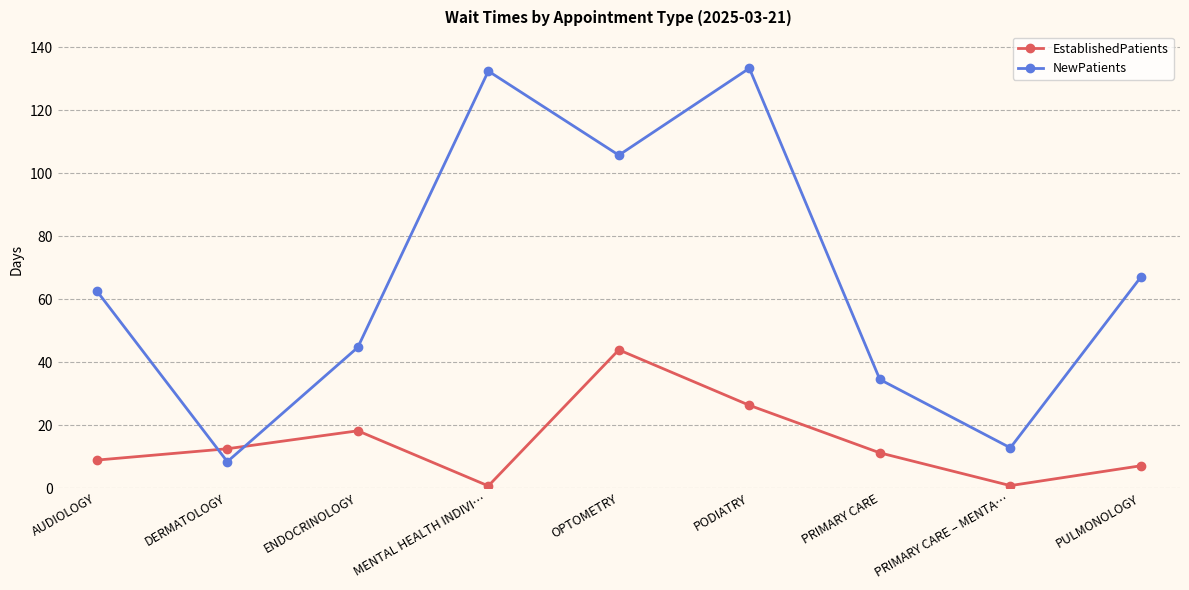

What is the average value of the EstablishedPatients series?

14.4